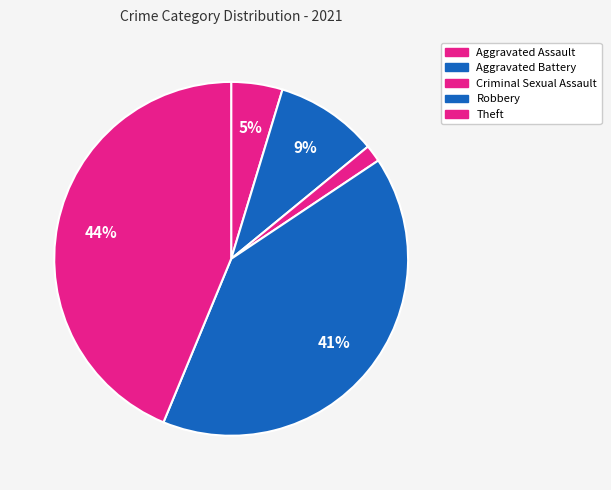

True or false: Theft accounts for 44% of the total.

True